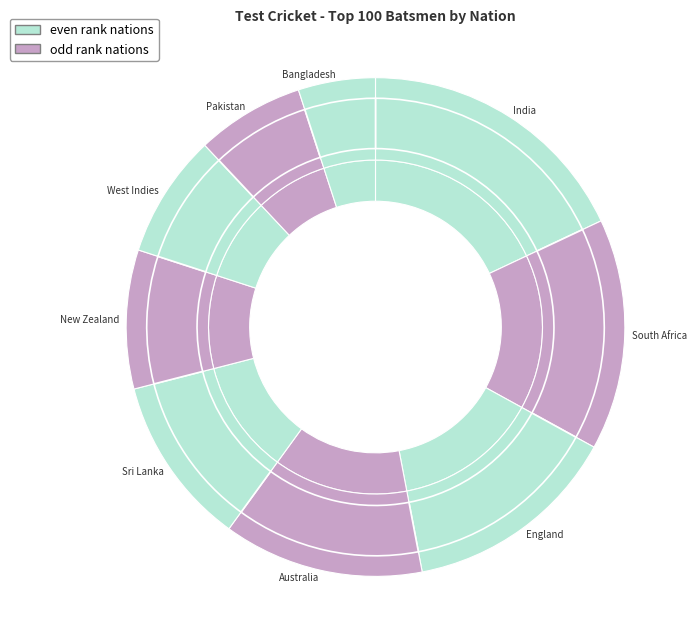

Is it true that England is 14% of the pie?

True